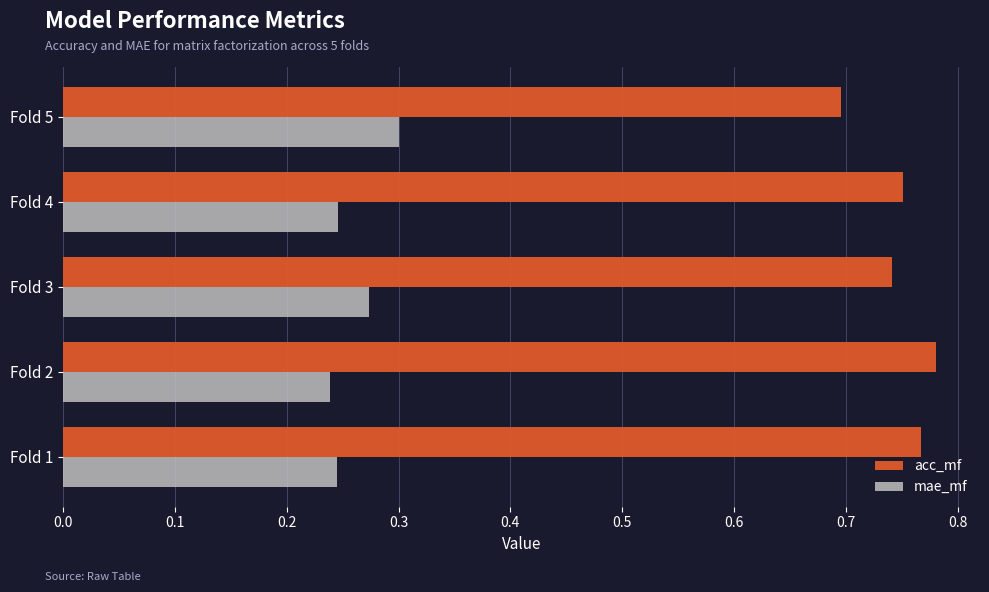

At how many categories does at least one series exceed 0?

5